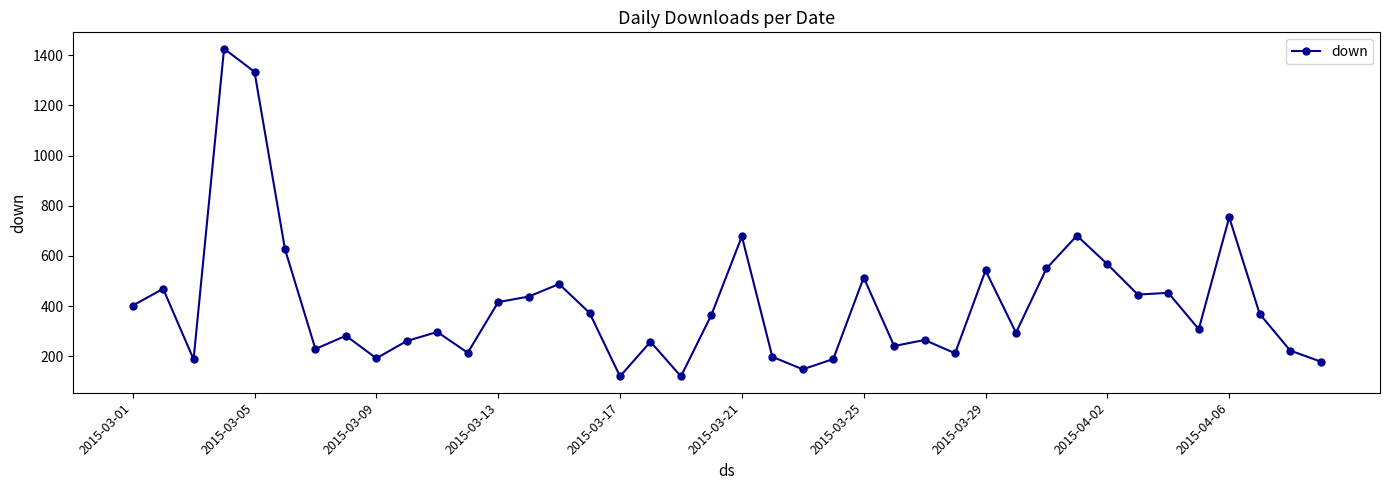

What is the value of the 34th point from the left?

446